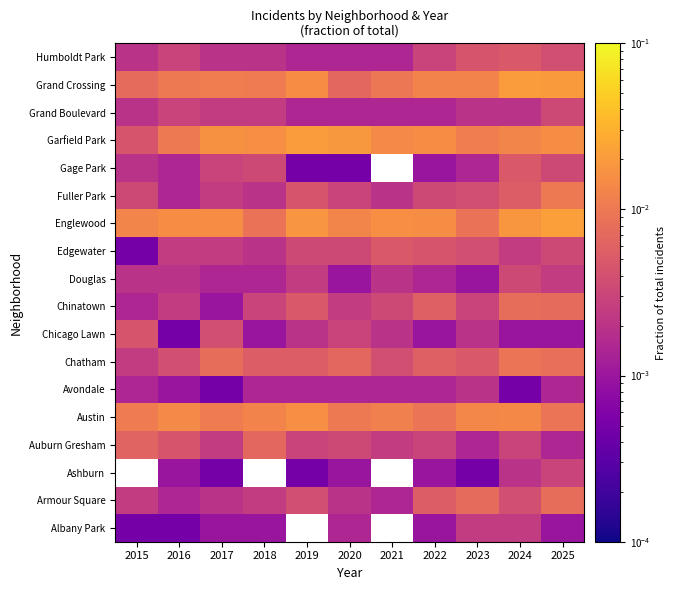

Is the value of Edgewater at 2017 greater than the value of Avondale at 2022?

Yes